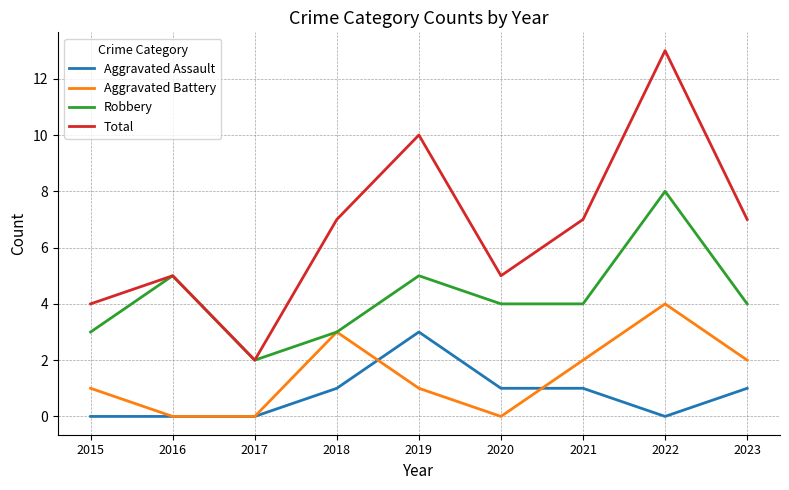

How many lines are shown in the chart?

4